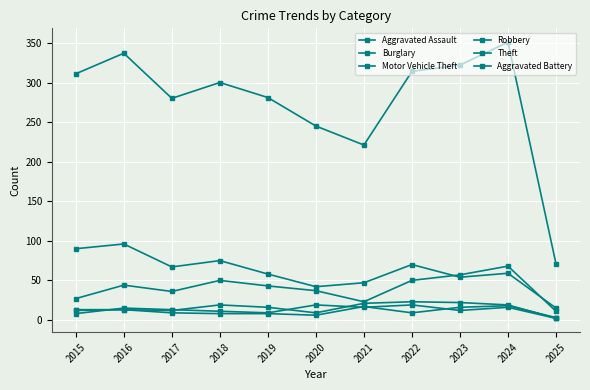

How many series are shown in this chart?

6